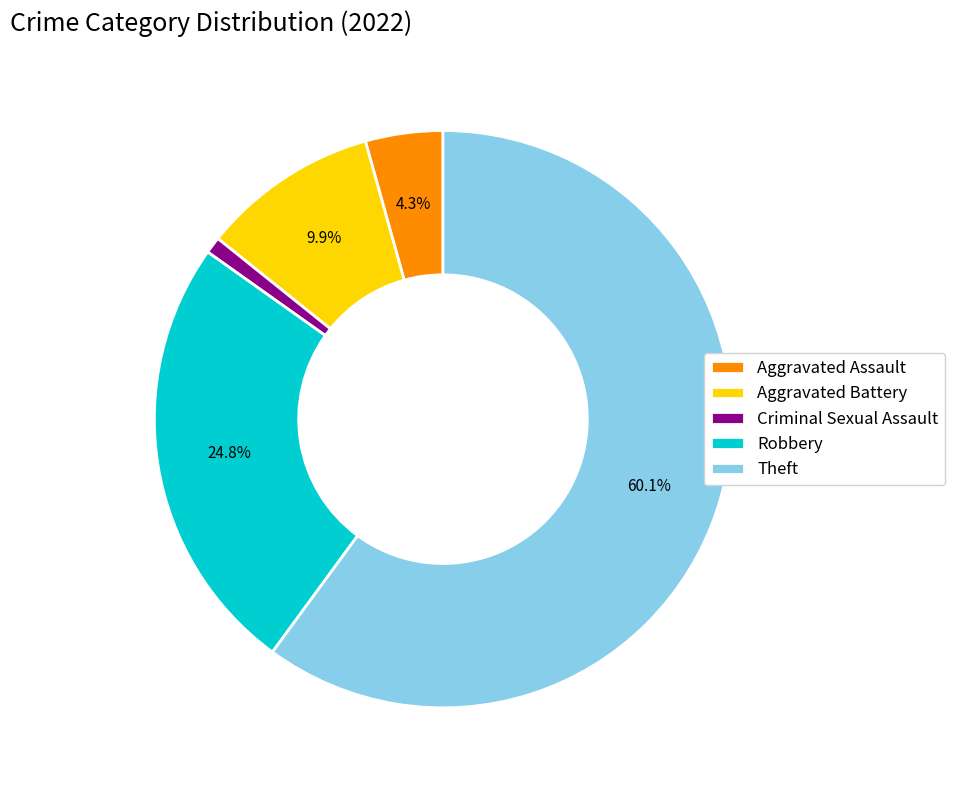

How many segments does this pie chart have?

5